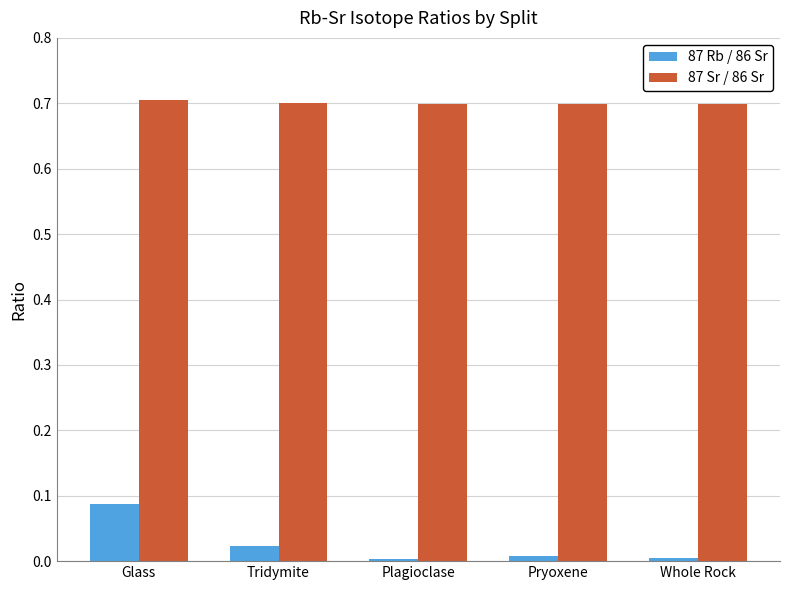

What is the average value of the 87 Sr / 86 Sr series?

0.7